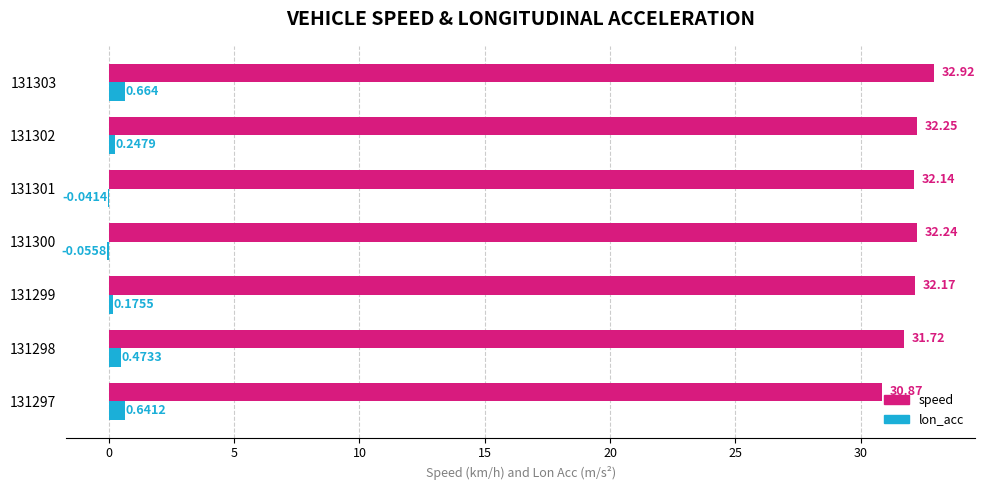

Is the value of speed at 131298 greater than the value of lon_acc at 131297?

Yes